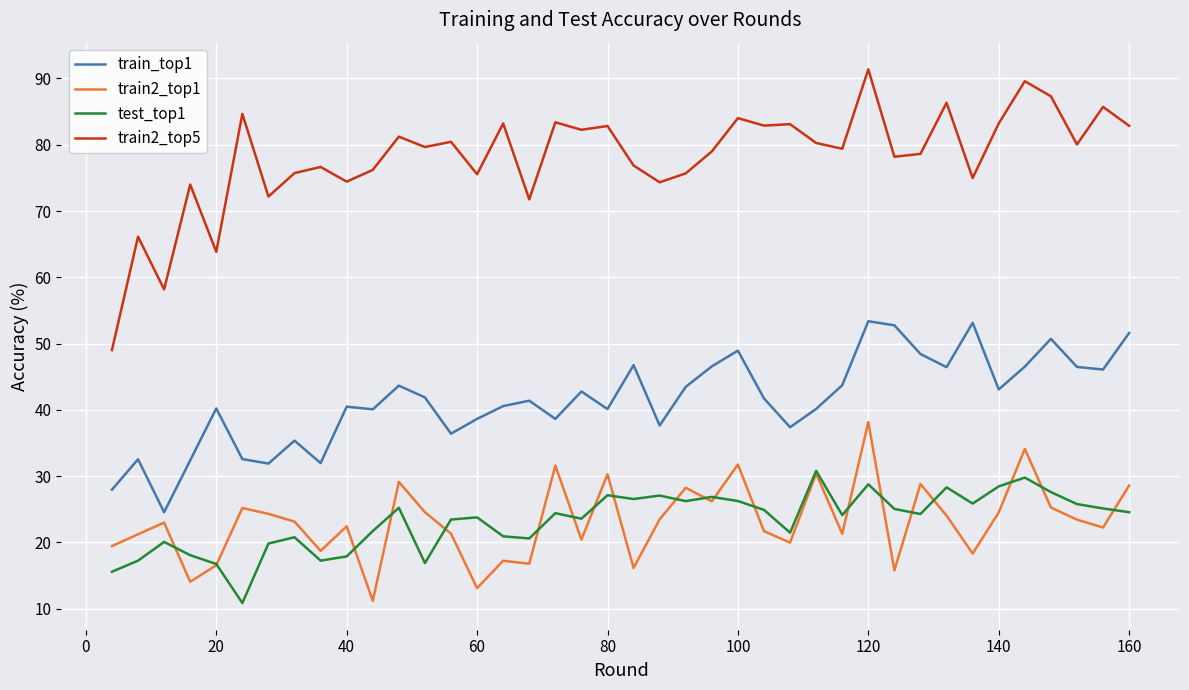

What is the sum of all train2_top5 values?

3125.1